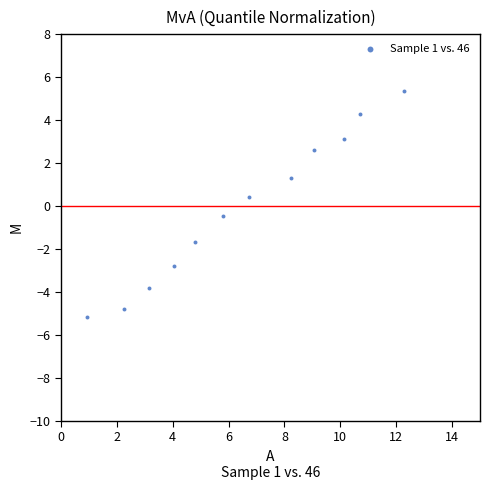

What is the average X value?

6.5